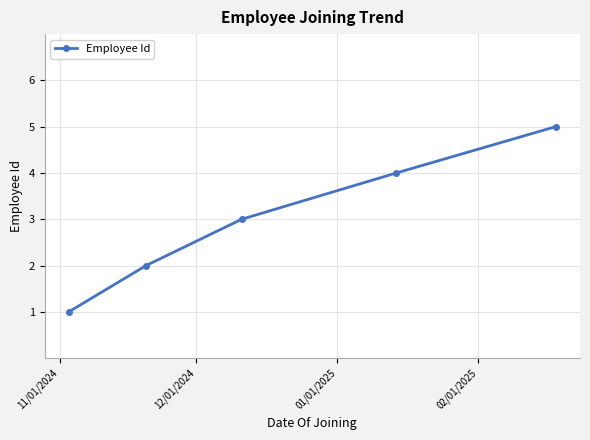

True or false: the data has more than 0 interior local peaks.

False